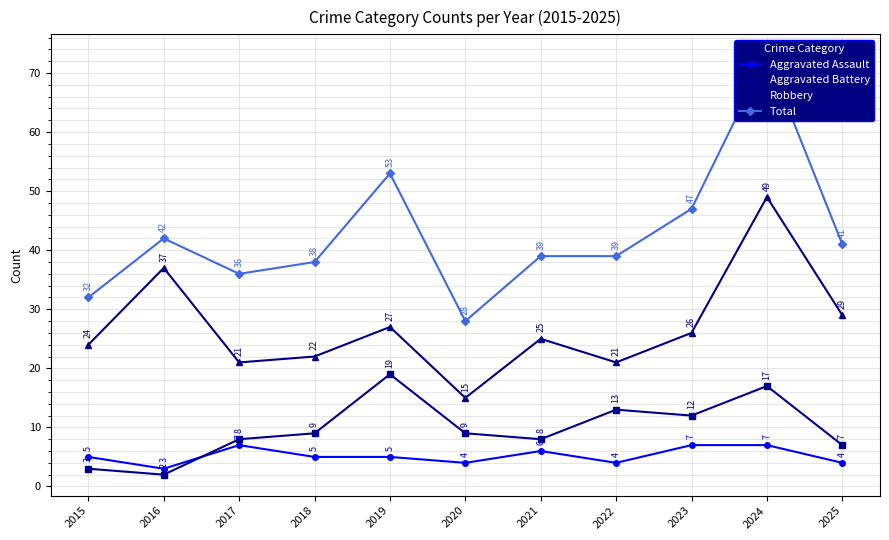

Is it true that Robbery equals 29 at 2025?

True